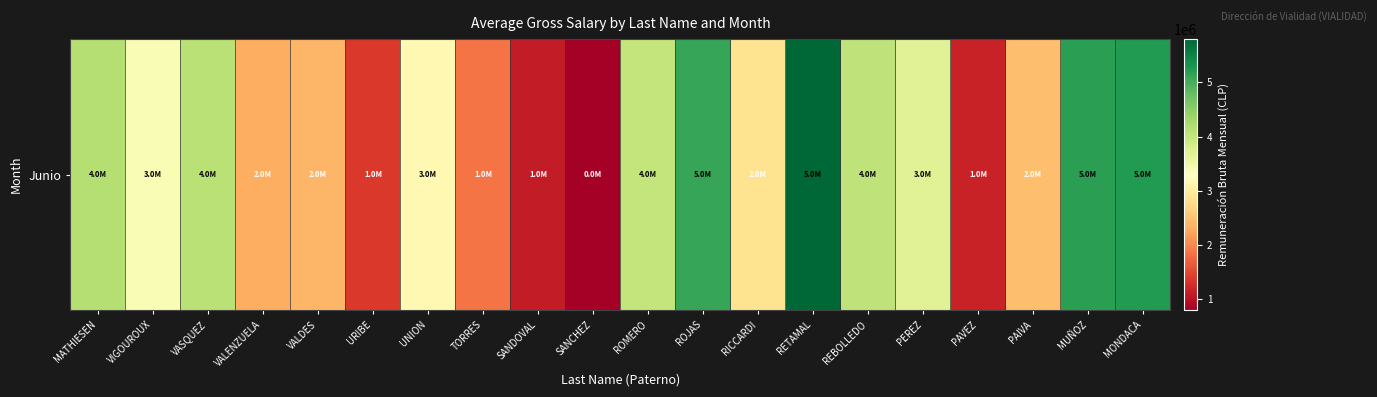

What is the average value?

3208114